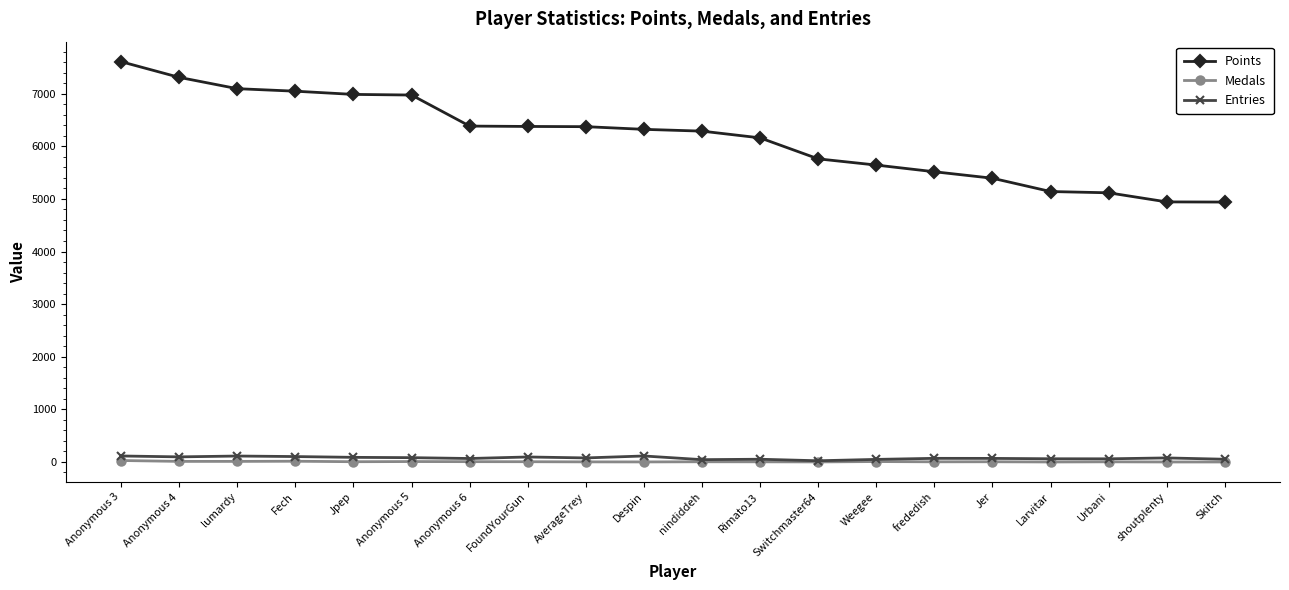

The value of Entries at shoutplenty is 77. True or false?

True